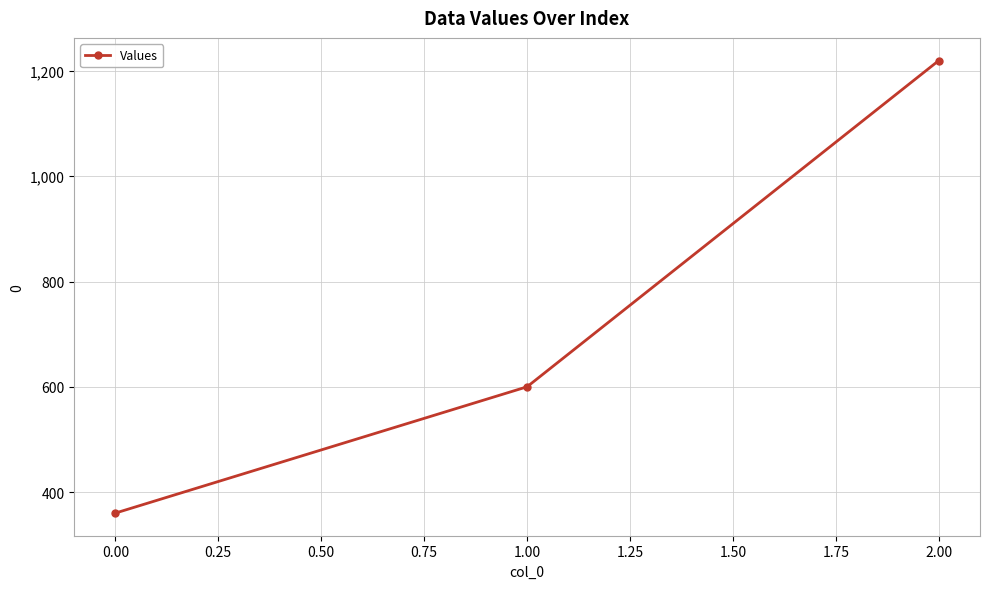

Which label corresponds to the smallest value in the chart?

0.00